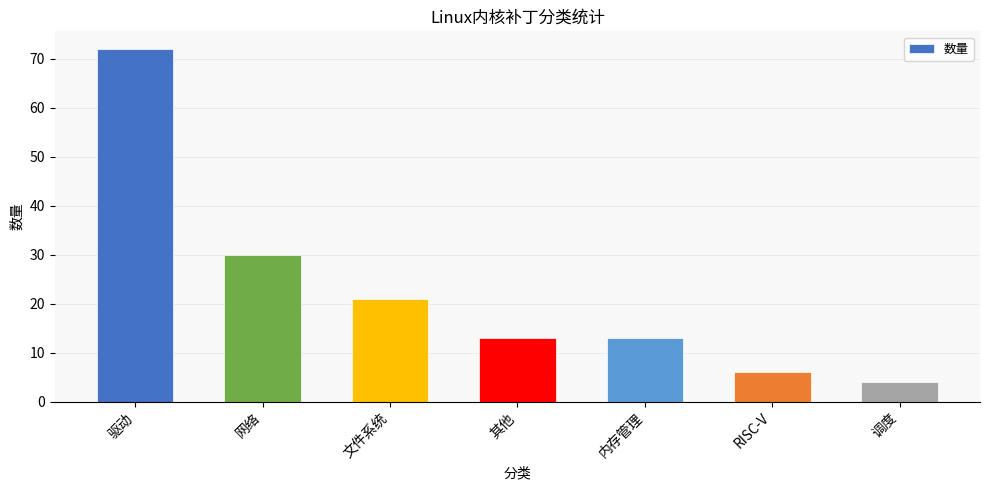

What is the ratio of the value at 网络 to the value at 调度?

7.5